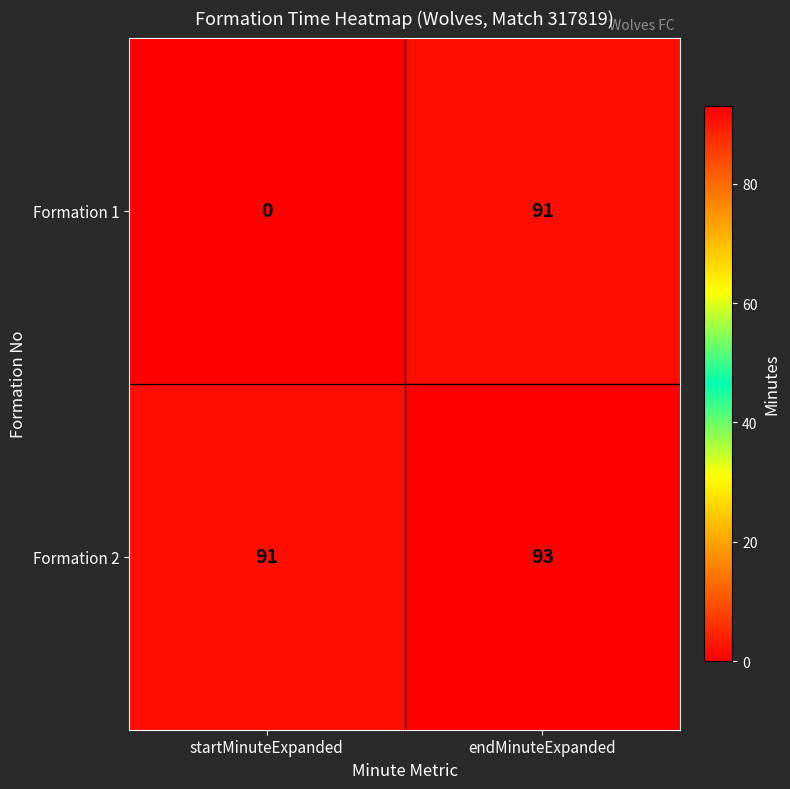

List the series in order of their peak value, highest first.

Formation 2, Formation 1